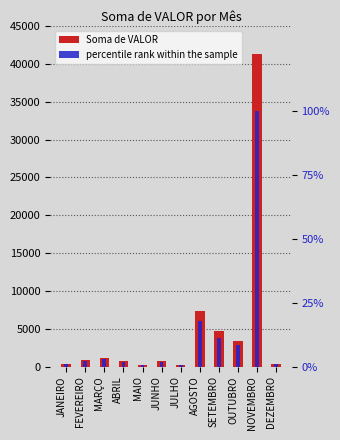

What position from the right is AGOSTO?

5